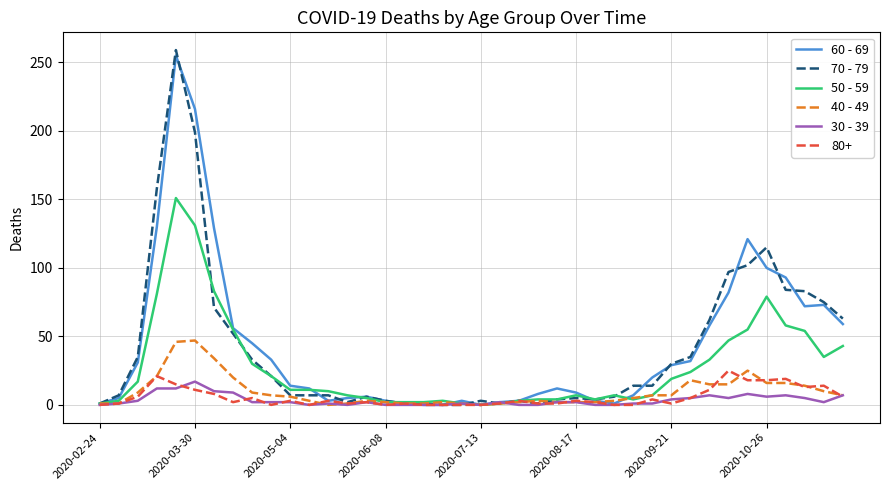

What is the sum of all 40 - 49 values?

385